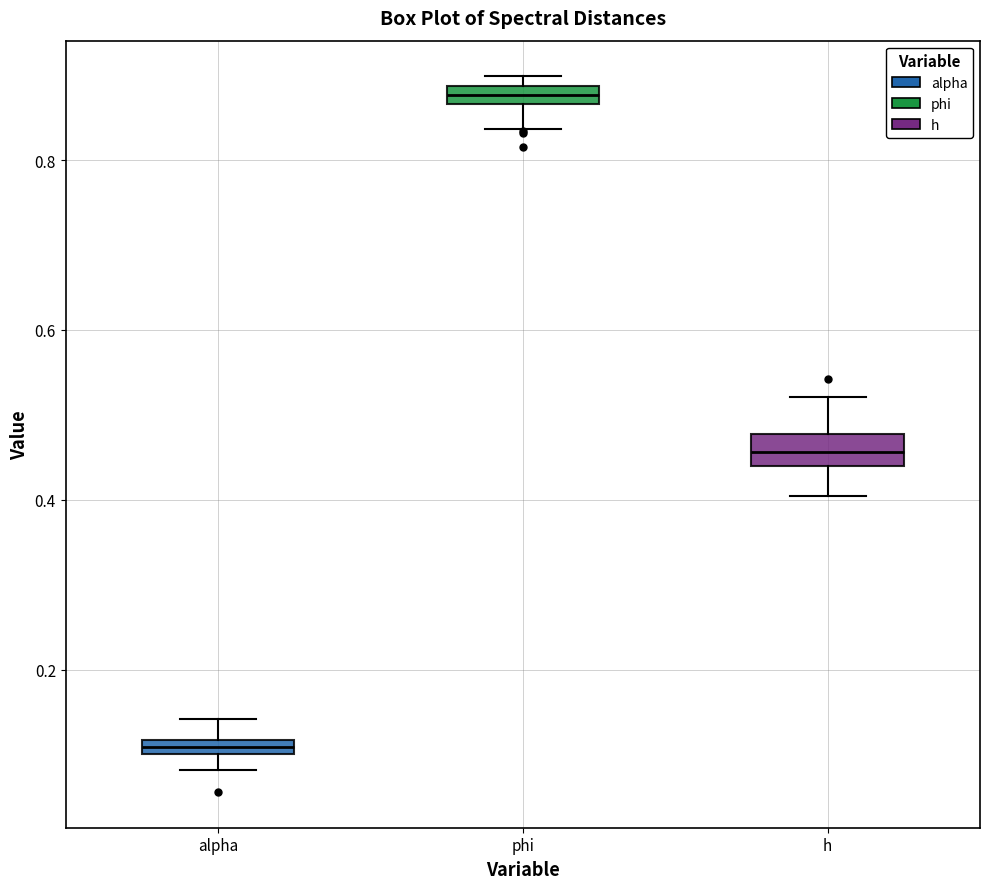

Where does the median line of the box for h sit on the y-axis? The values are not printed on the chart, so give them approximately, as read against the axis.

0.46